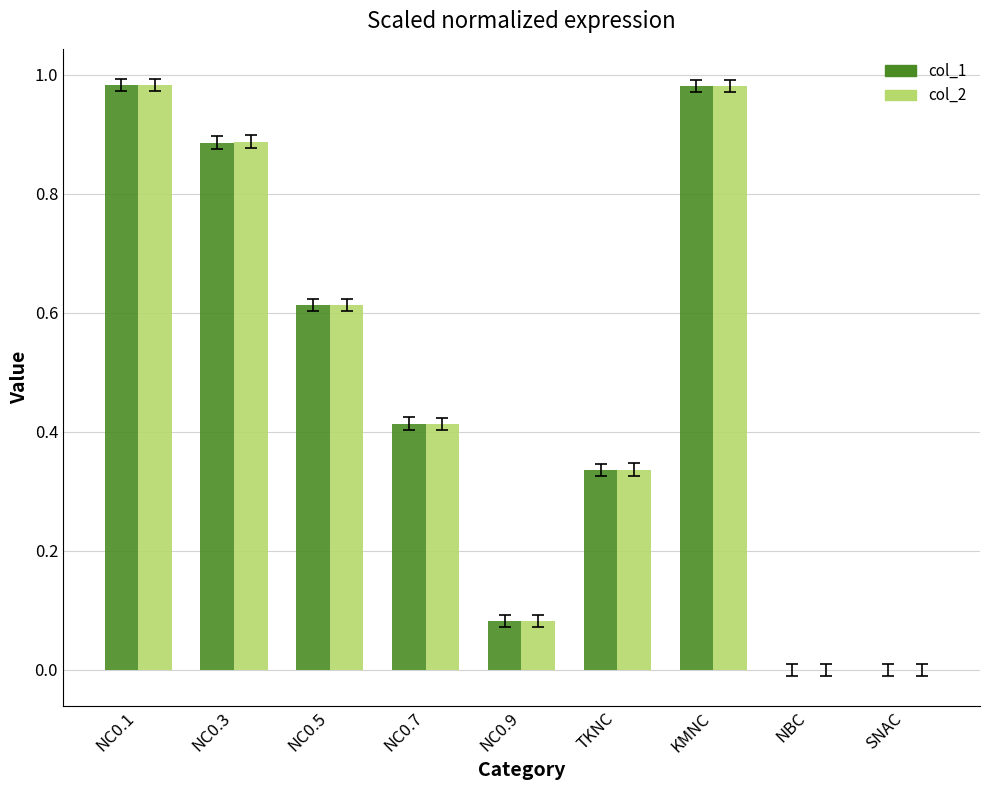

What is the total value across all series at NC0.1?

2.0